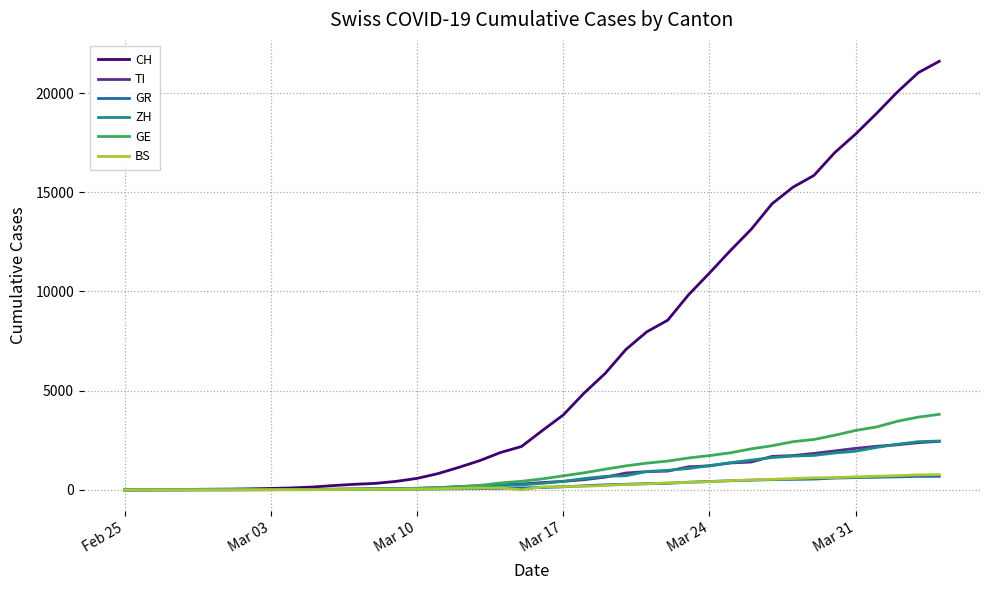

Which series has the largest range (max minus min)?

CH